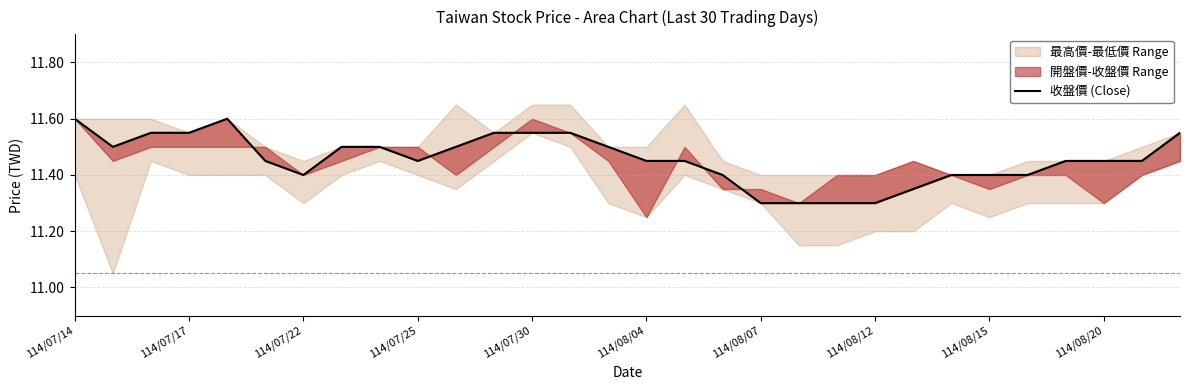

What is the difference between the maximum and minimum values?

0.3